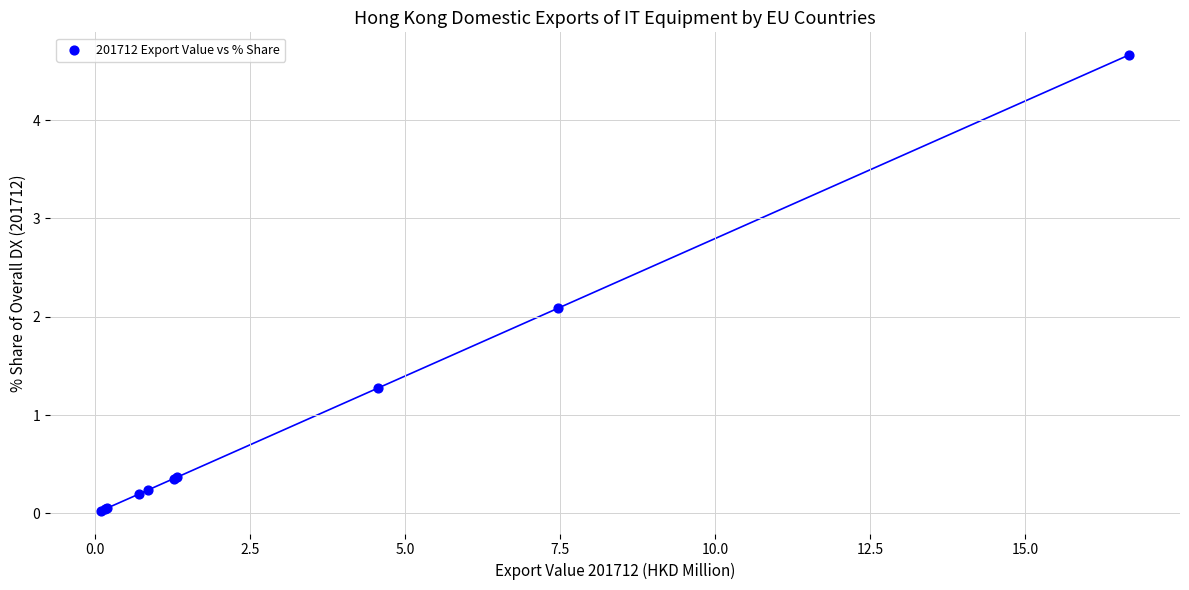

What Y value in the scatter plot is closest to 2?

2.1